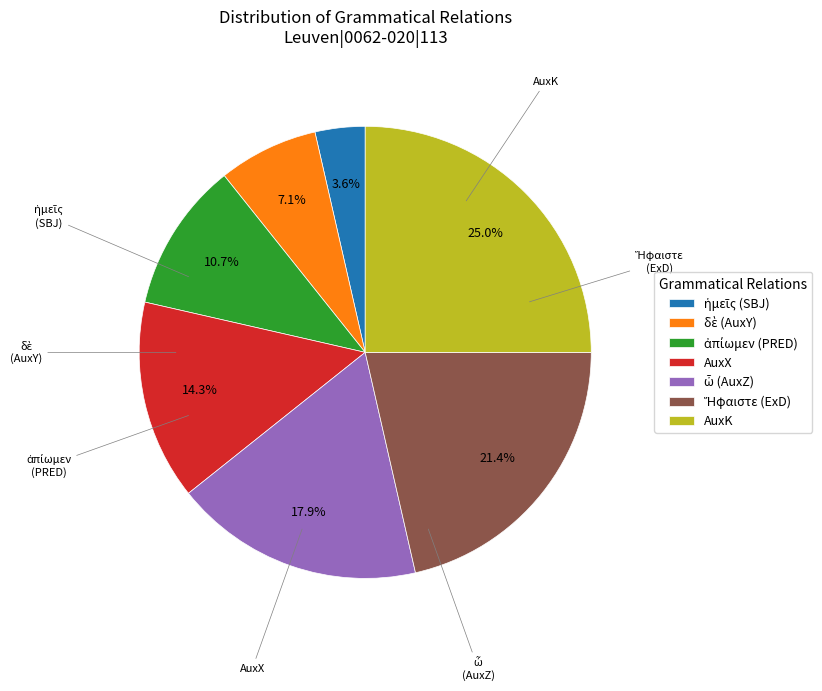

Count the number of slices in the pie.

7